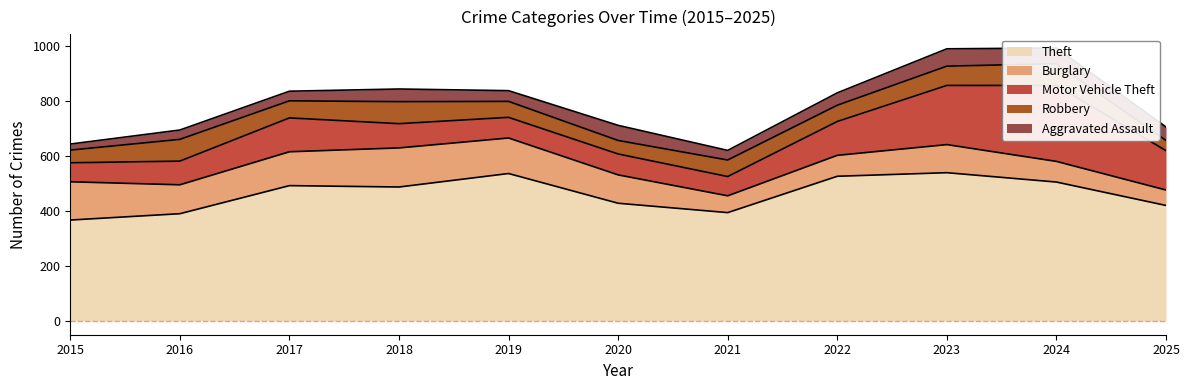

Does the chart have visible grid lines?

No